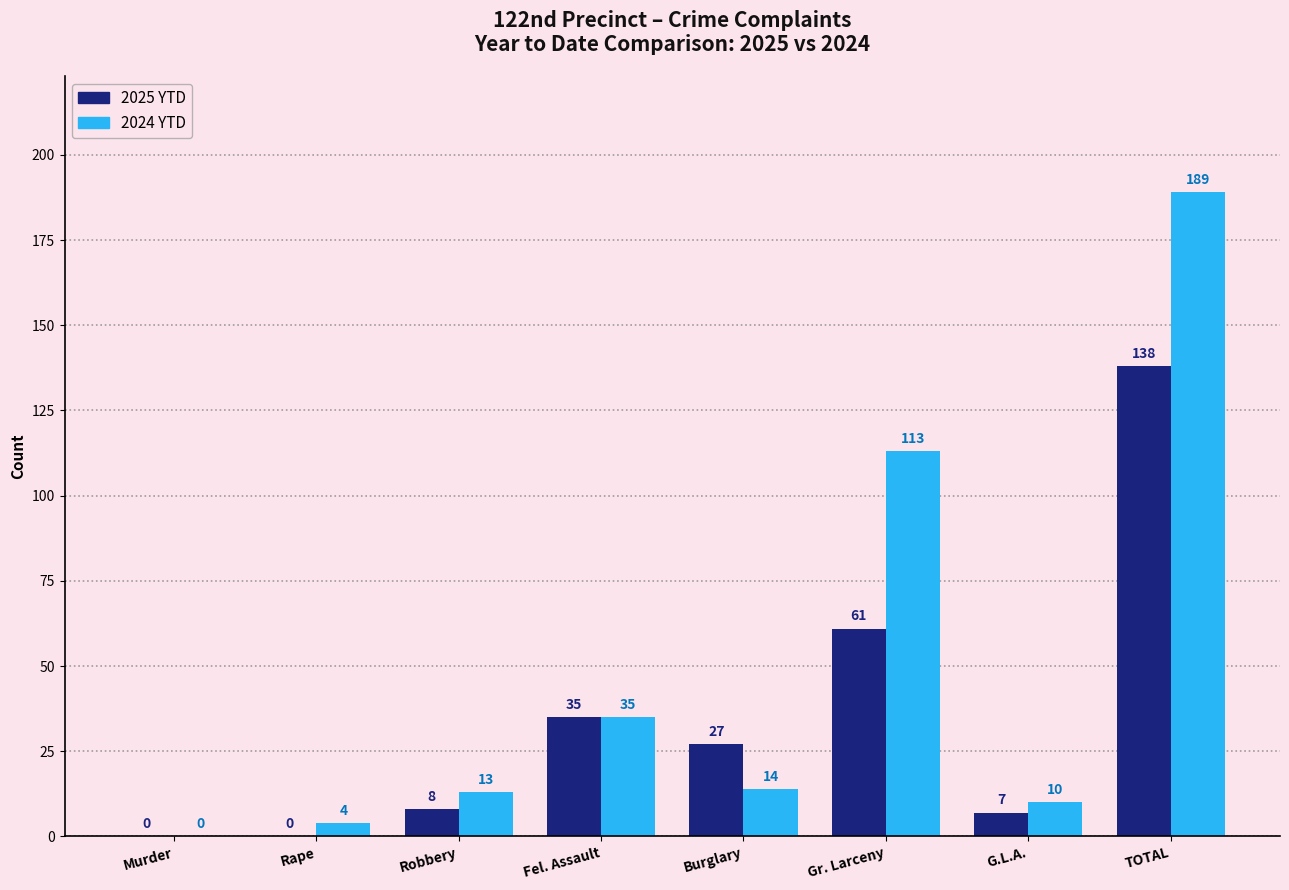

The 2025 YTD series shows 59 at Rape. True or false?

False